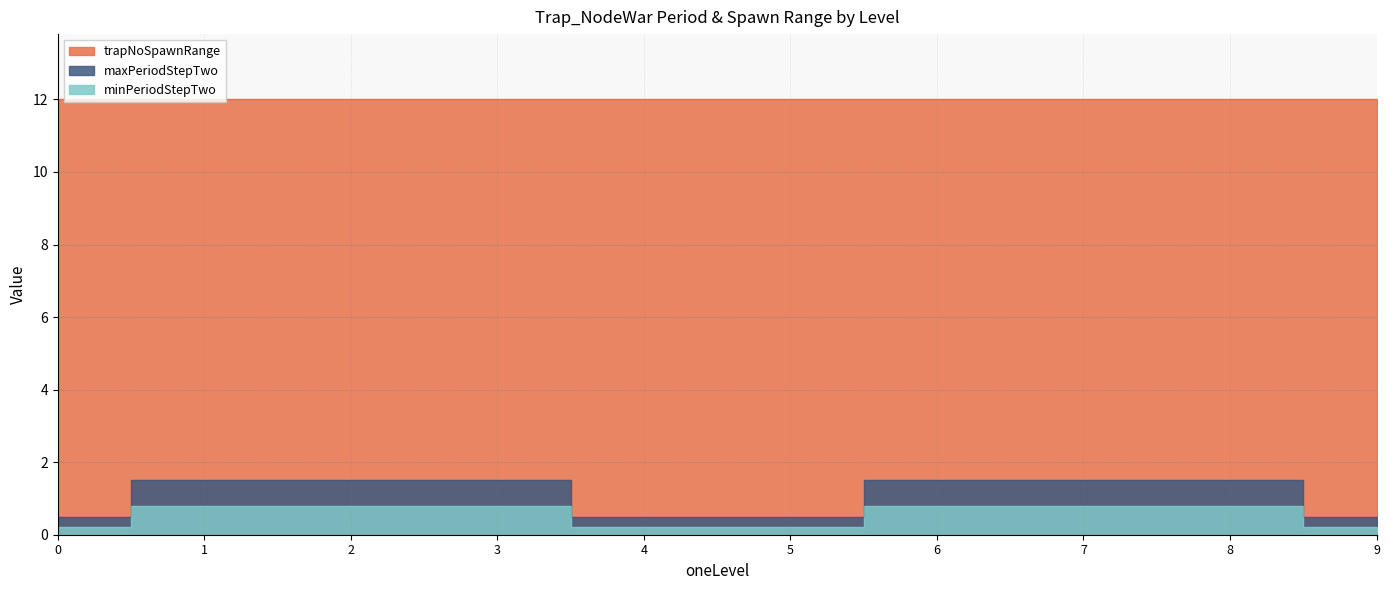

Is it true that maxPeriodStepTwo equals 0.7 at 5?

False